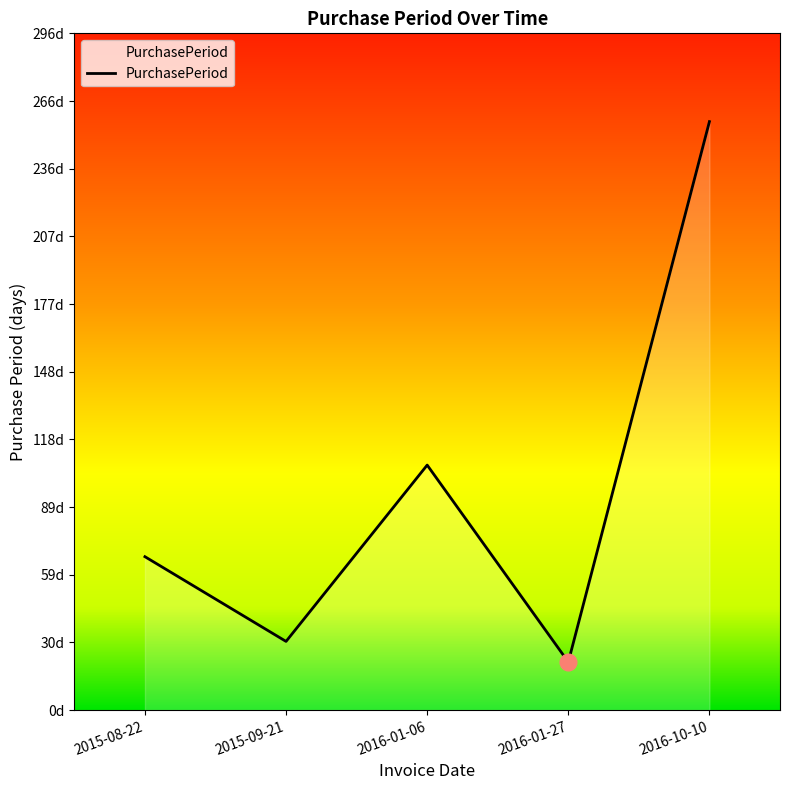

True or false: the data shows 21 at 2016-01-27.

True